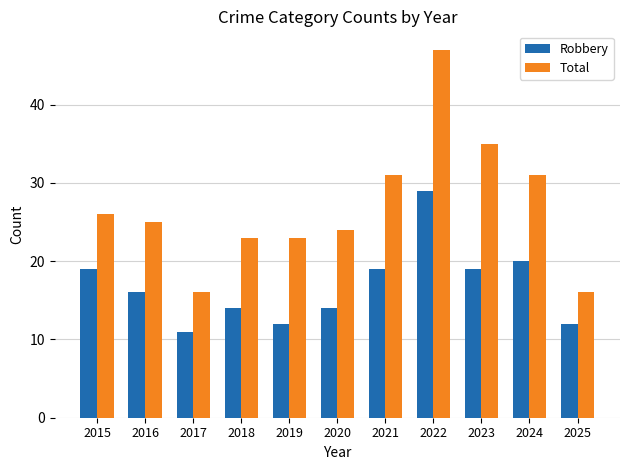

Reading left to right, transcribe all the data shown in this chart.

Robbery: 19	16	11	14	12	14	19	29	19	20	12
Total: 26	25	16	23	23	24	31	47	35	31	16